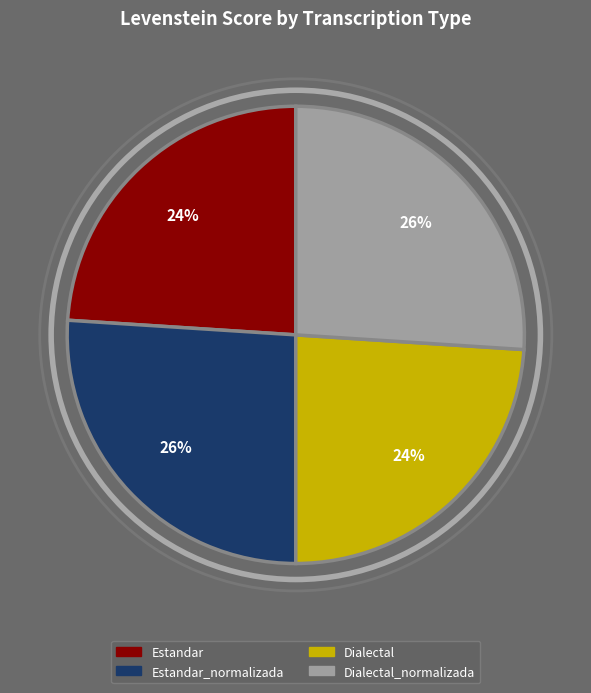

Is it true that Dialectal is 24% of the pie?

True